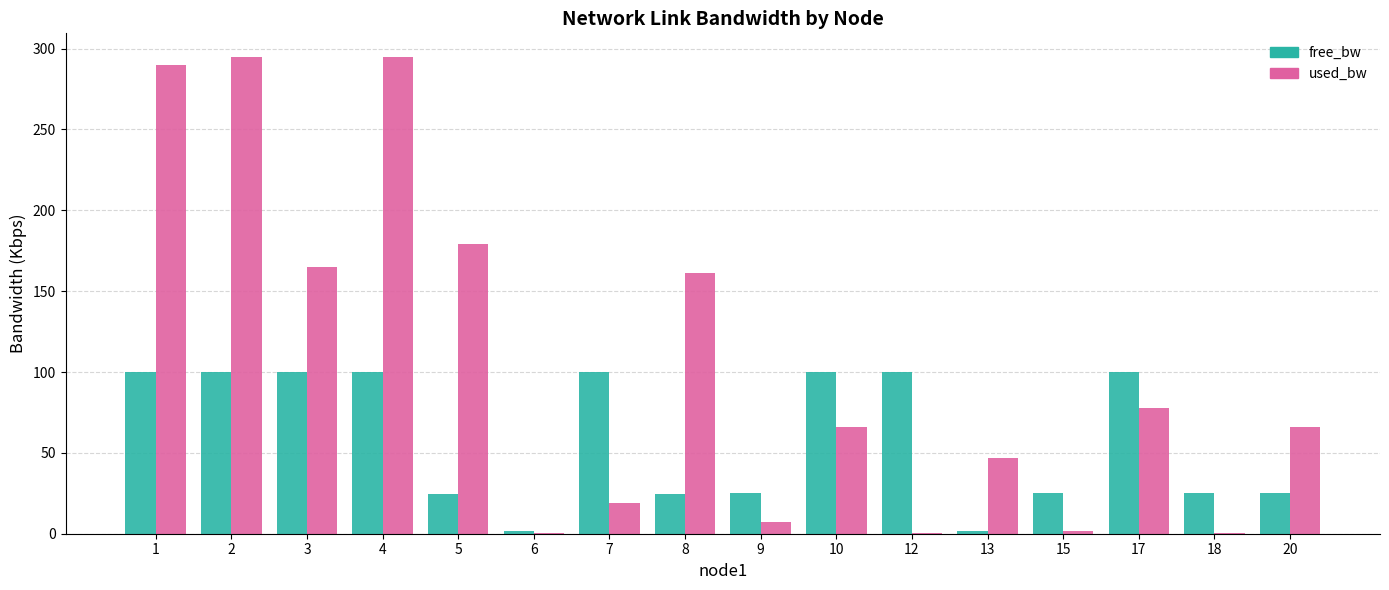

How many distinct data groups are displayed?

2